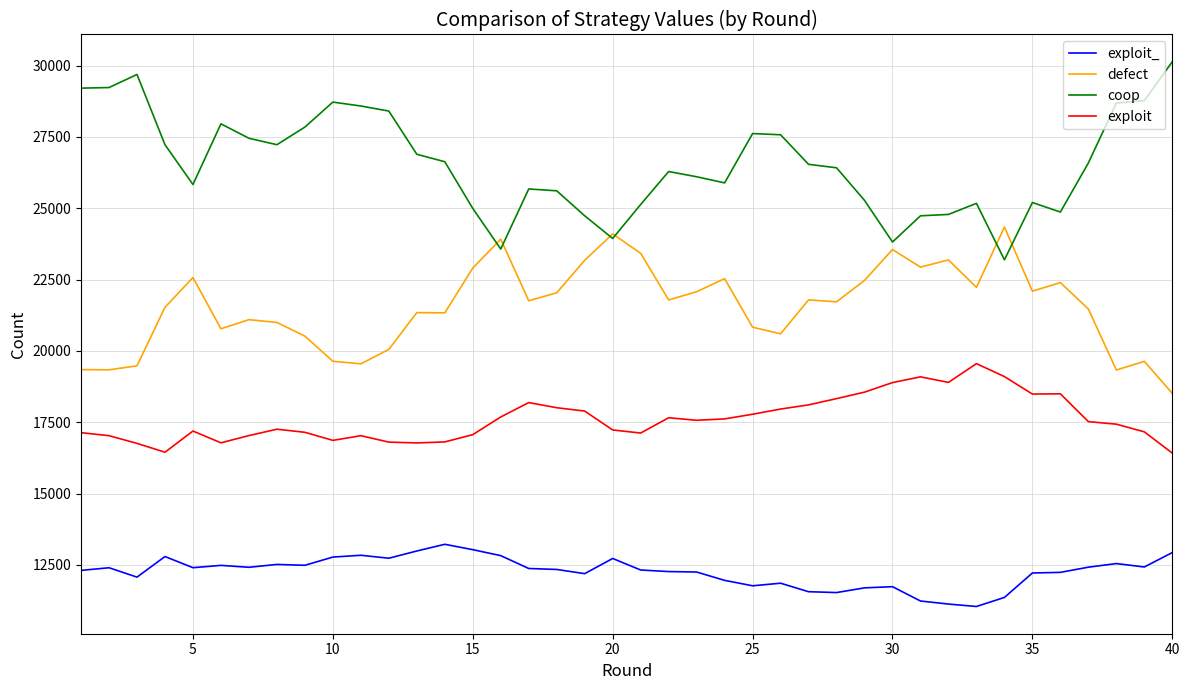

What is the smallest value displayed?

11042